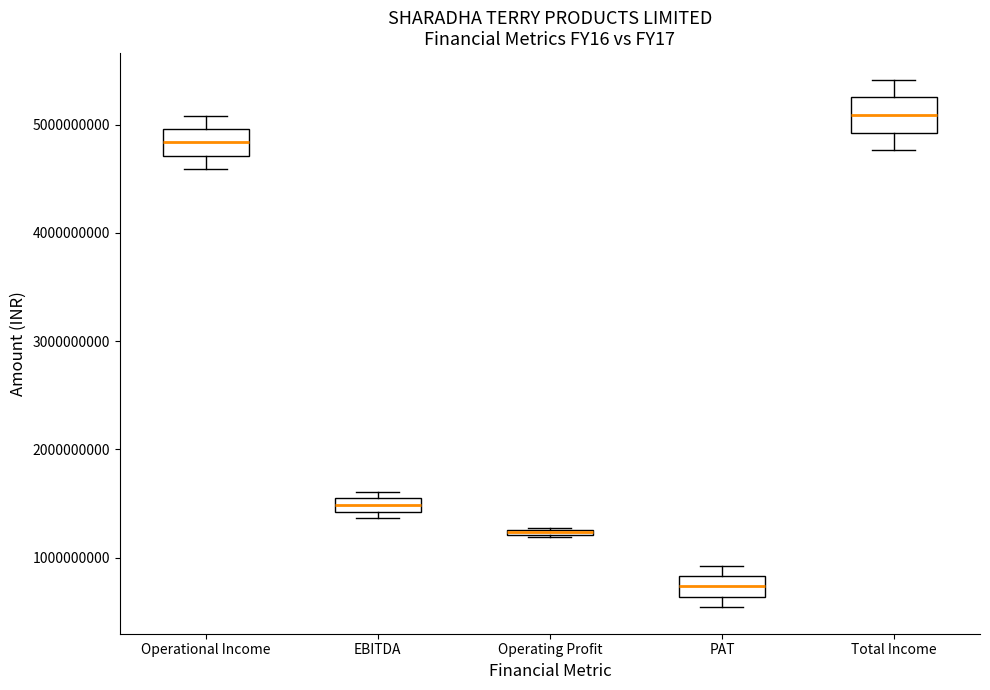

Where is the upper edge of the box for PAT on the y-axis? The values are not printed on the chart, so give them approximately, as read against the axis.

800000000